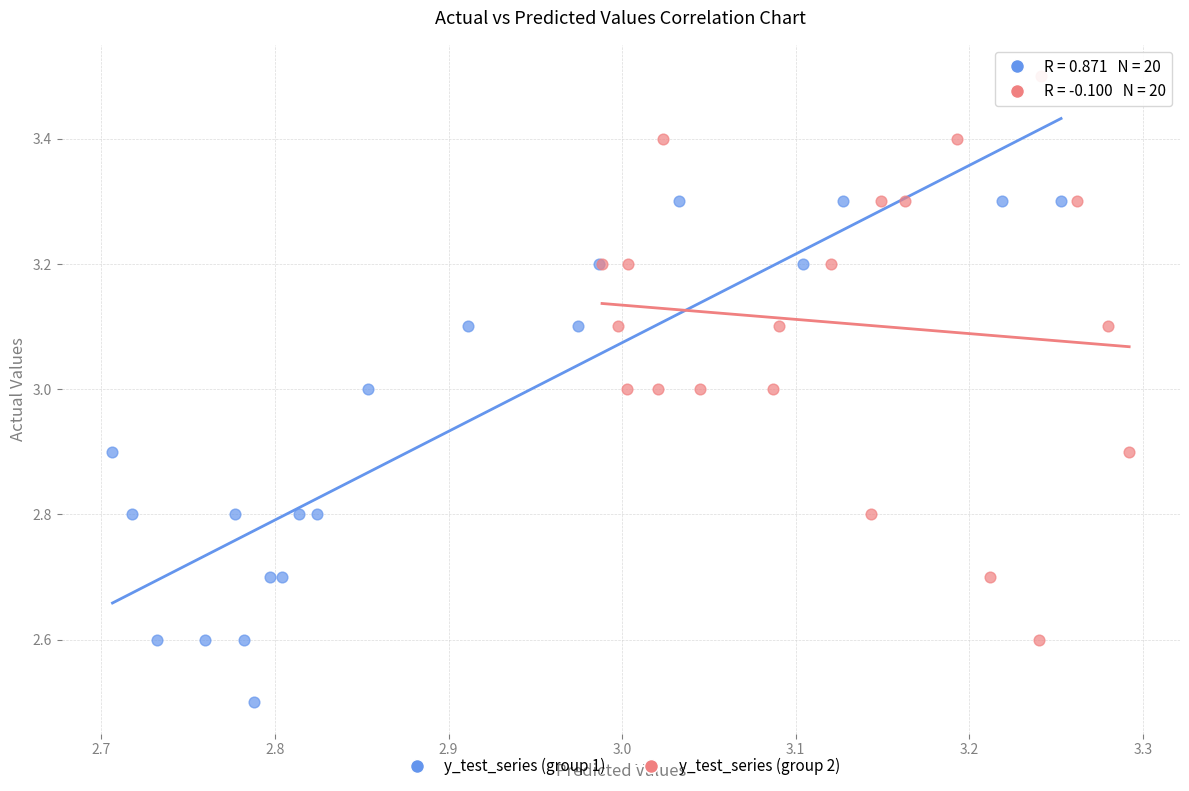

Which series contains the lowest Y value?

y_test_series (group 1)